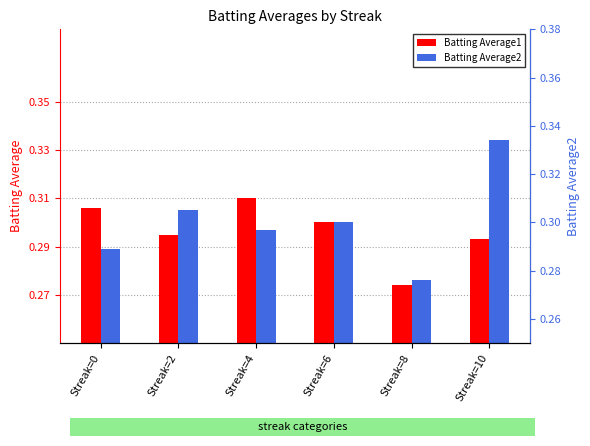

Reading right to left, transcribe all the data shown in this chart.

Batting Average1: Streak=10=0.3	Streak=8=0.3	Streak=6=0.3	Streak=4=0.3	Streak=2=0.3	Streak=0=0.3
Batting Average2: Streak=10=0.3	Streak=8=0.3	Streak=6=0.3	Streak=4=0.3	Streak=2=0.3	Streak=0=0.3